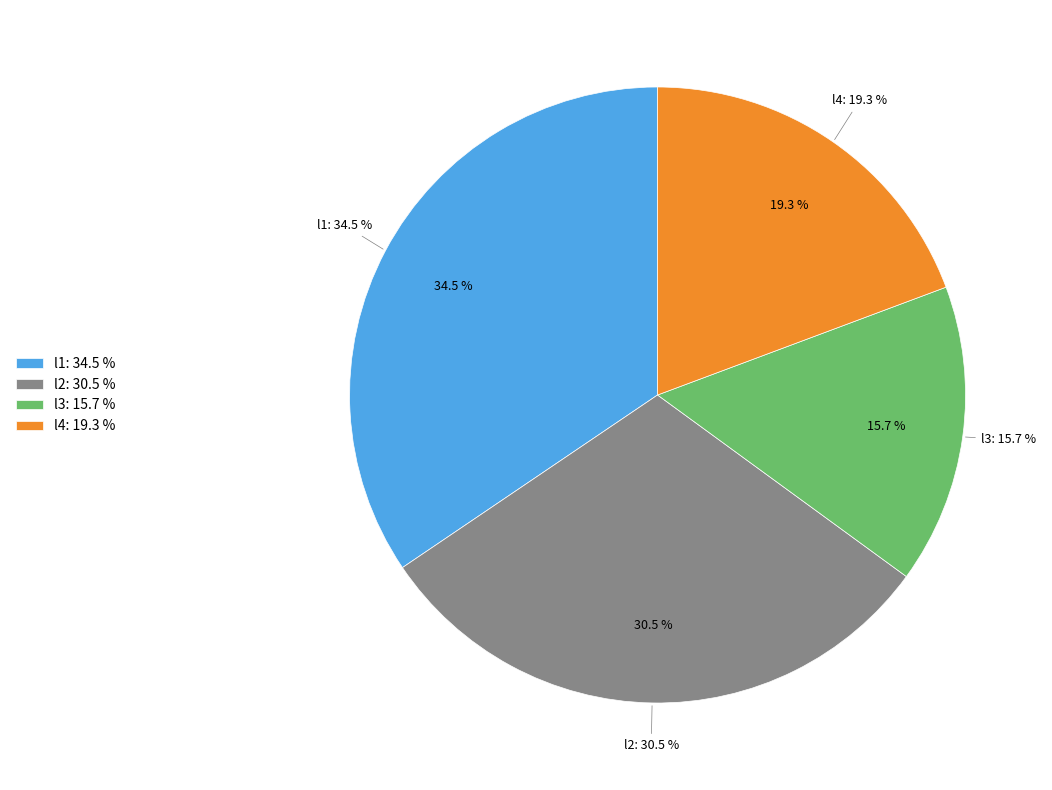

Which category has the biggest portion of the pie?

l1